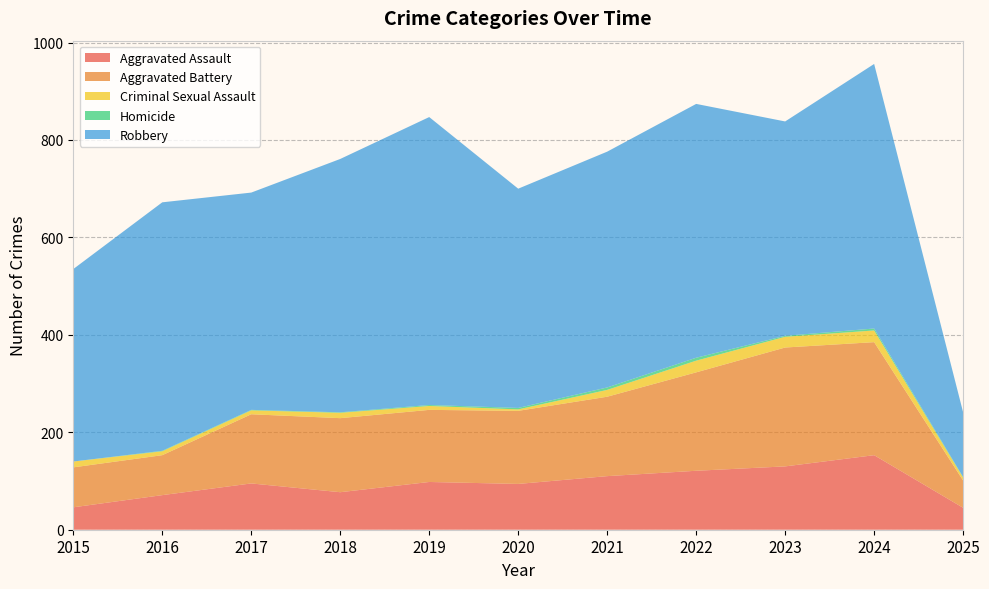

Reading right to left, transcribe all the data shown in this chart.

Aggravated Assault: 45	153	130	121	110	94	98	77	95	71	46
Aggravated Battery: 56	232	244	202	163	150	148	152	142	82	82
Criminal Sexual Assault: 6	24	22	24	14	3	8	11	8	8	12
Homicide: 1	4	2	6	5	3	2	1	1	1	0
Robbery: 133	543	440	521	484	450	591	520	446	510	395